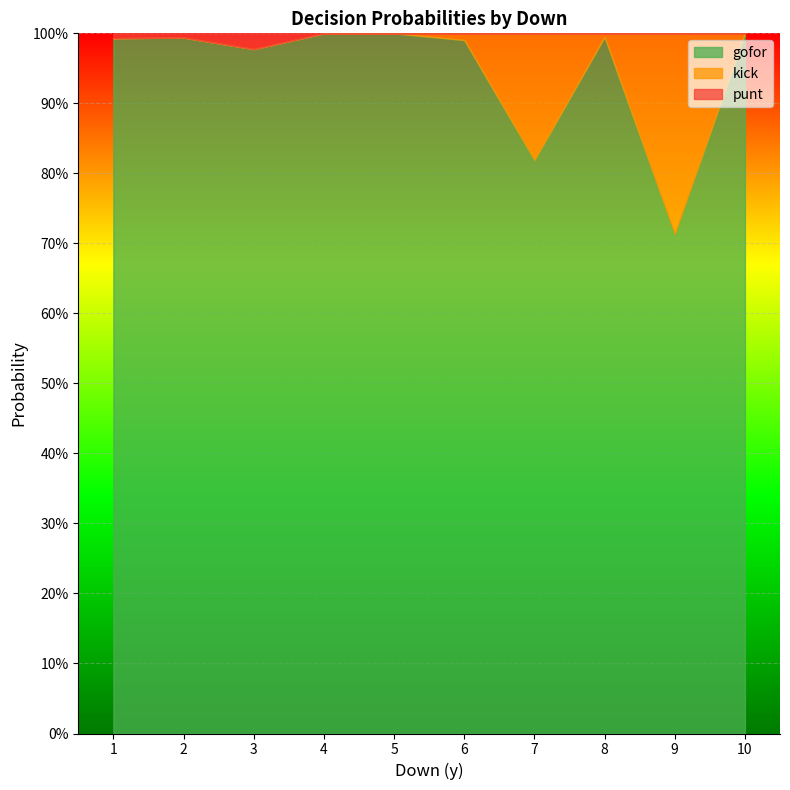

Rank the series by their maximum value, from lowest to highest.

punt, kick, gofor